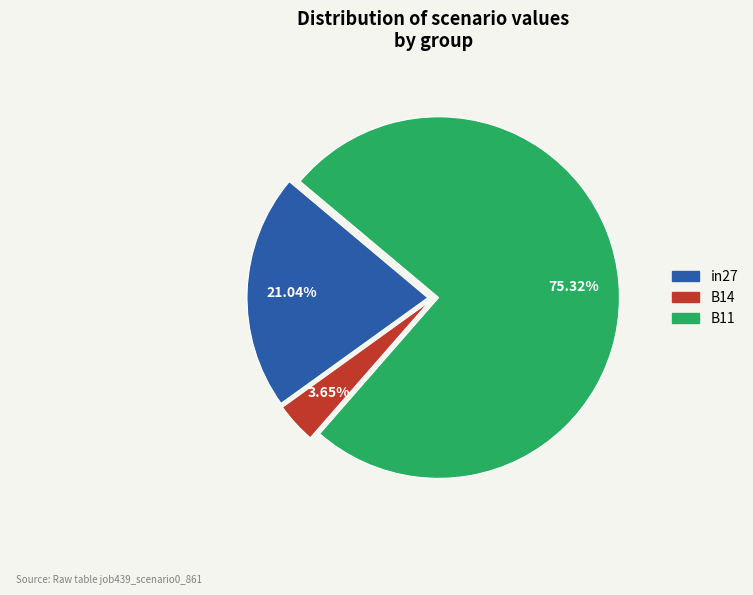

Which category has the smallest portion of the pie?

B14